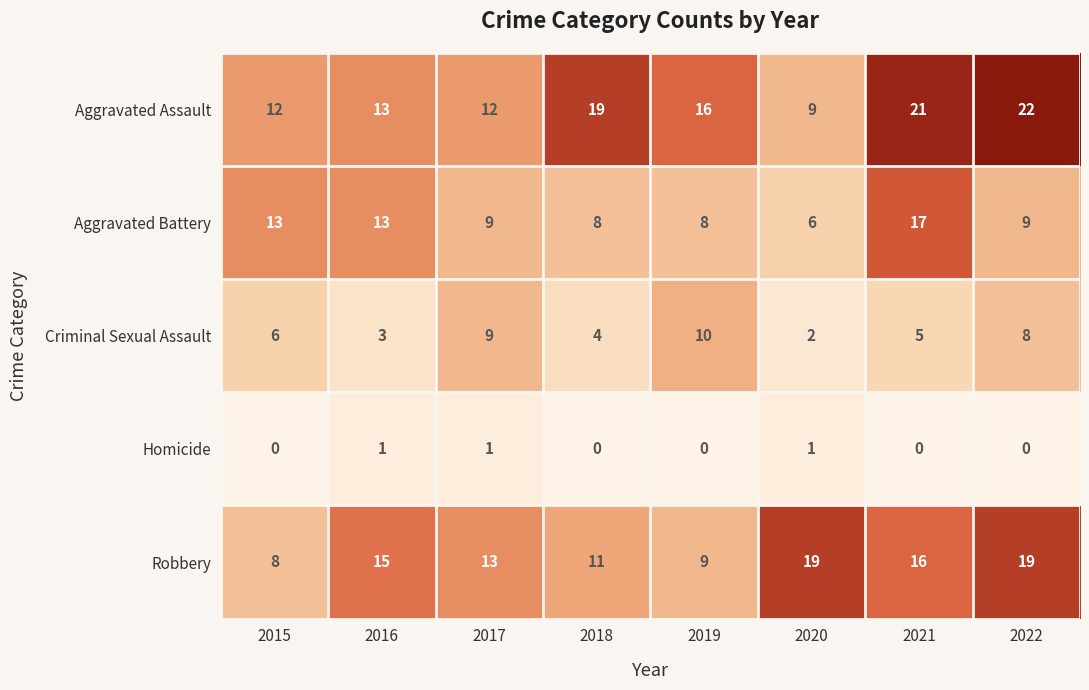

What is the sum of the Aggravated Assault values at 2020 and 2017?

21